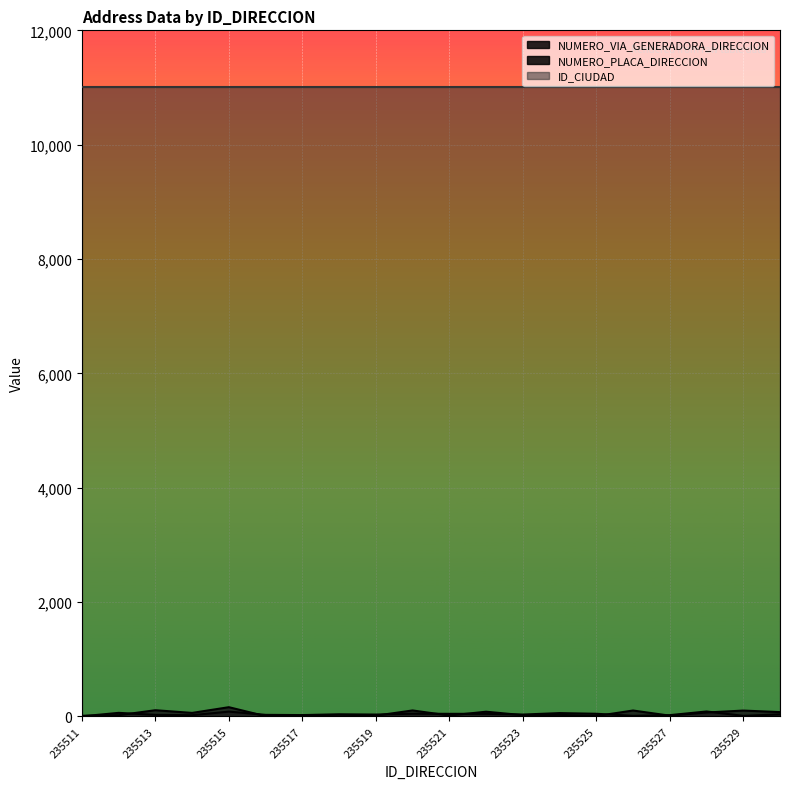

Which series has the largest range (max minus min)?

NUMERO_VIA_GENERADORA_DIRECCION